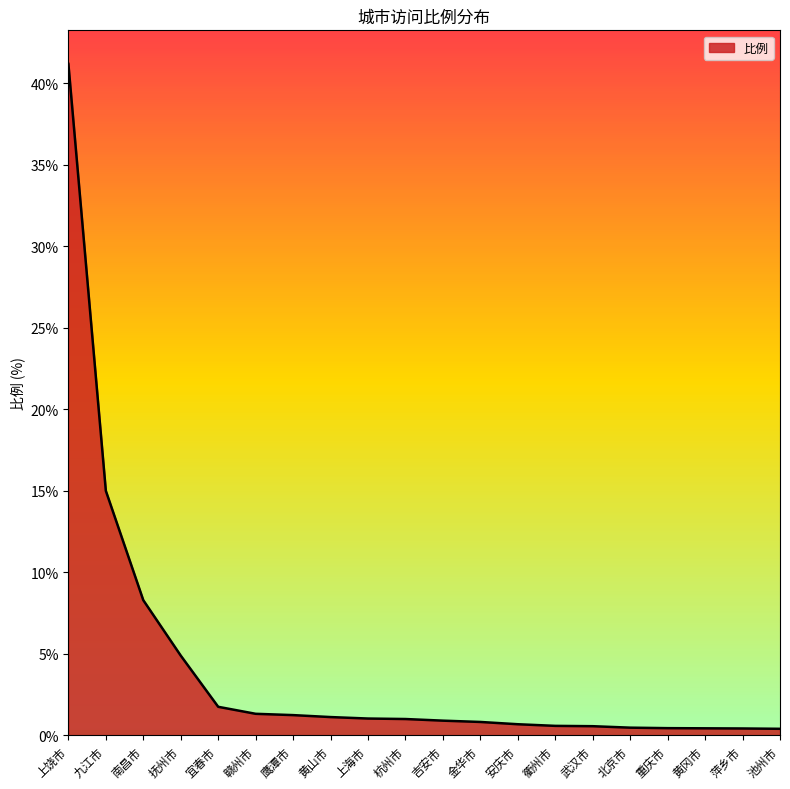

What is the sum of all values?

82.3